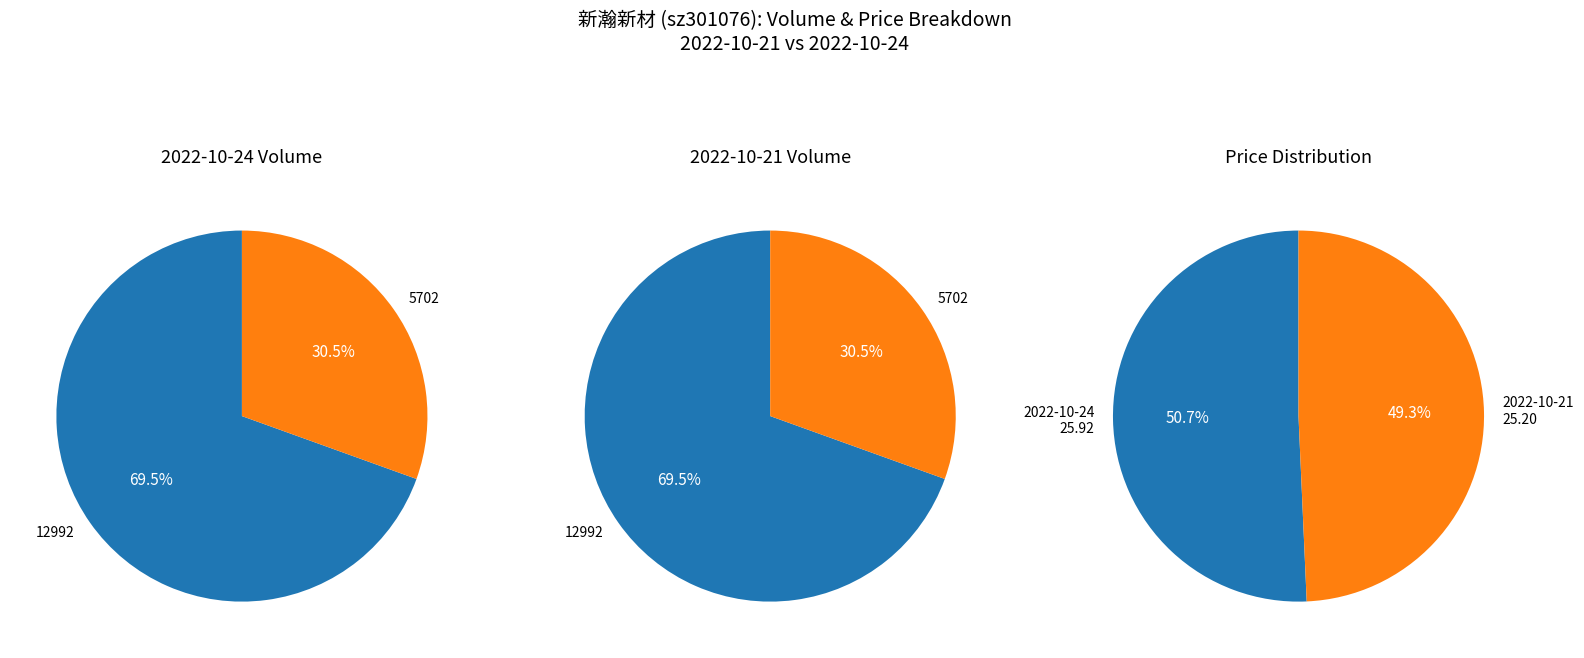

True or false: 5702 accounts for 58% of the total.

False